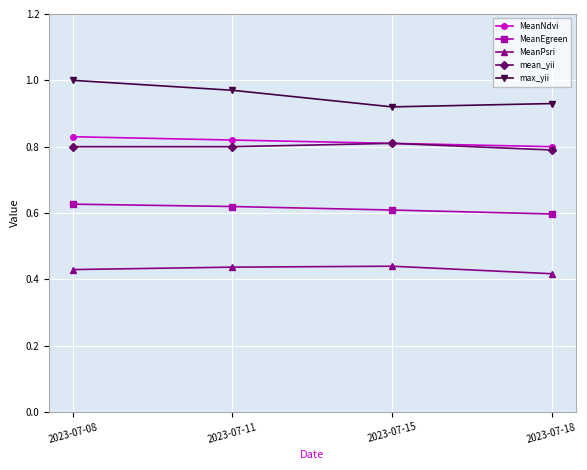

Is the value of max_yii at 2023-07-11 greater than the value of MeanEgreen at 2023-07-15?

Yes